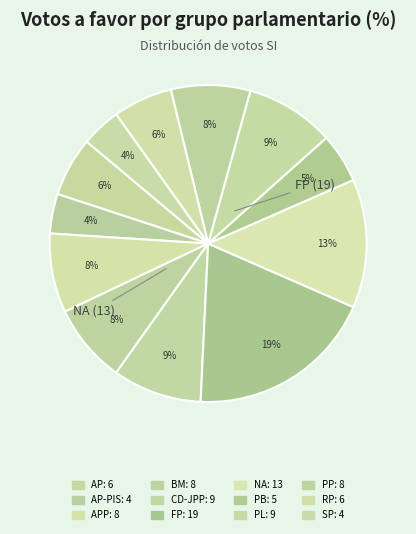

How many segments does this pie chart have?

12